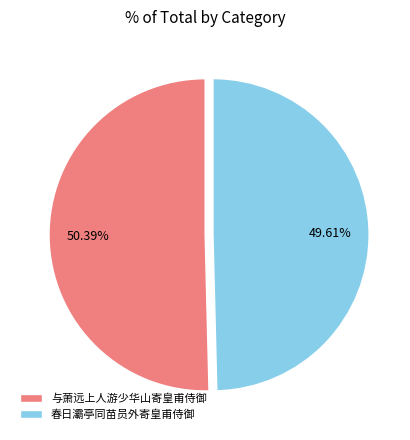

Does 春日灞亭同苗员外寄皇甫侍御 represent more than half of the total?

No